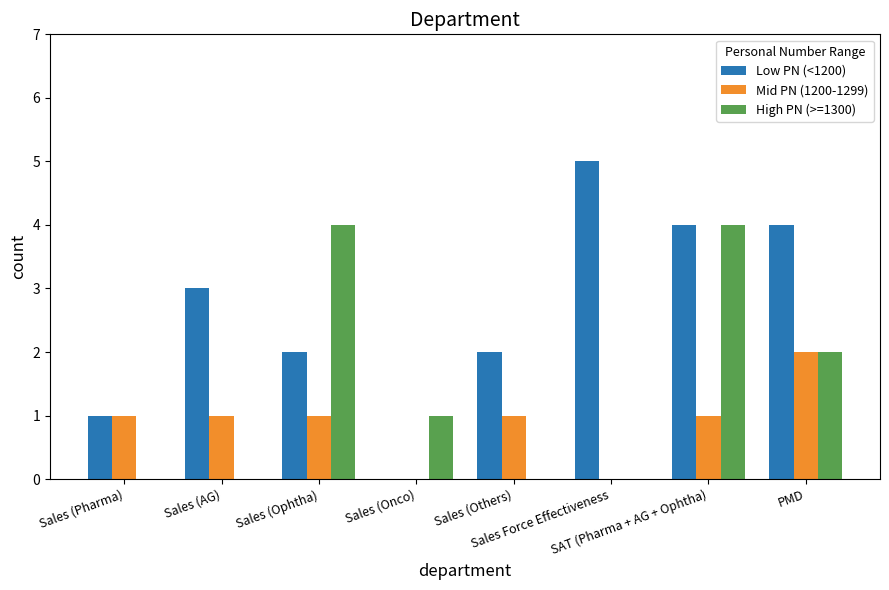

At which category is the sum across all series the highest?

SAT (Pharma + AG + Ophtha)